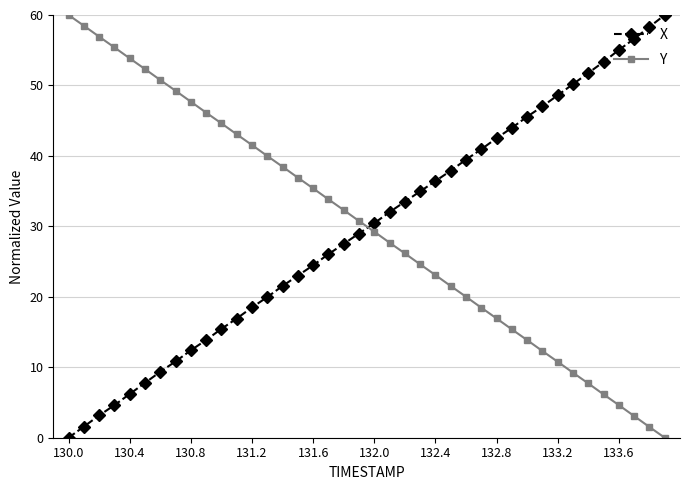

Reading left to right, what are all the values shown in this chart?

X: 0.0	1.6	3.2	4.6	6.2	7.8	9.4	10.8	12.4	13.9	15.5	16.9	18.5	20.0	21.5	23.0	24.5	26.1	27.5	29.0	30.5	32.0	33.5	35.0	36.4	37.9	39.5	40.9	42.5	44.0	45.6	47.0	48.6	50.2	51.8	53.3	55.0	56.6	58.3	60.0
Y: 60.0	58.5	56.9	55.4	53.8	52.3	50.8	49.2	47.7	46.1	44.6	43.1	41.5	40.0	38.5	36.9	35.4	33.8	32.3	30.8	29.2	27.7	26.2	24.6	23.1	21.5	20.0	18.5	16.9	15.4	13.9	12.3	10.8	9.2	7.7	6.2	4.6	3.1	1.5	0.0